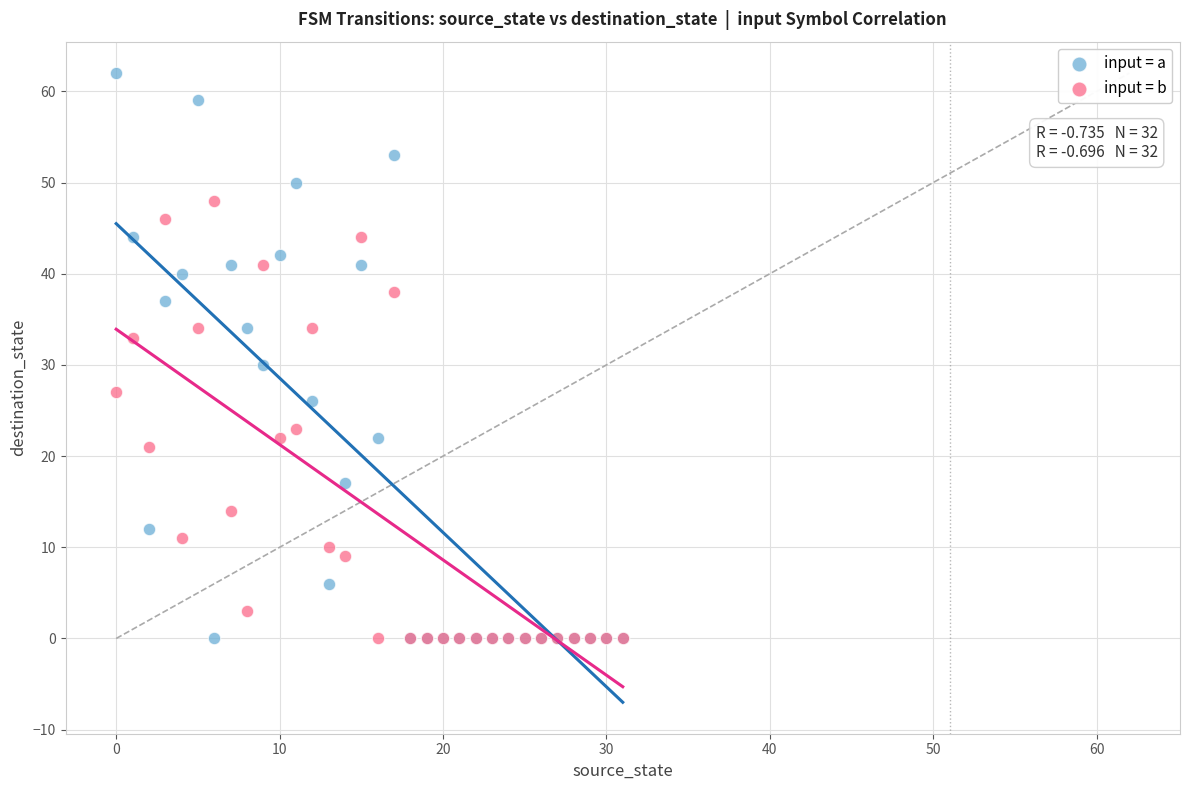

What are all the series names shown in the legend?

input = a, input = b